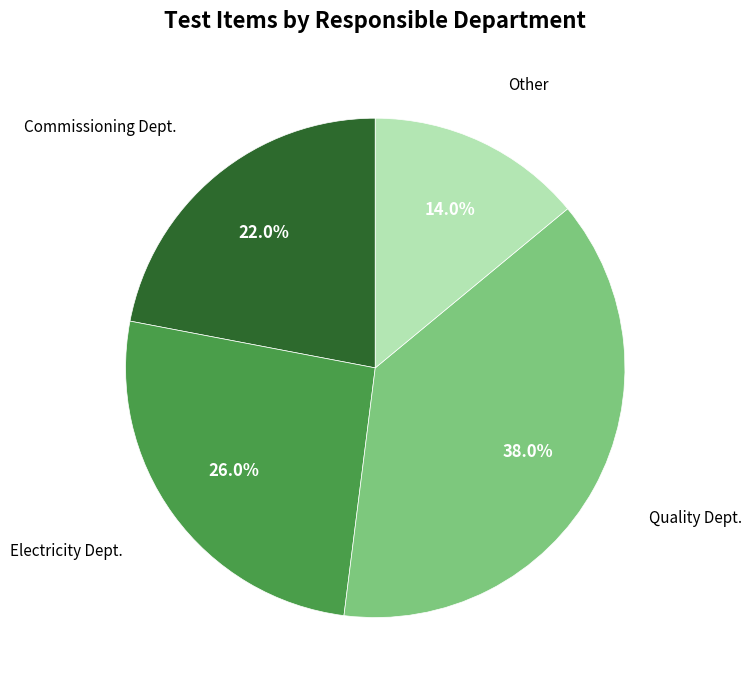

Does any single category account for the majority?

No